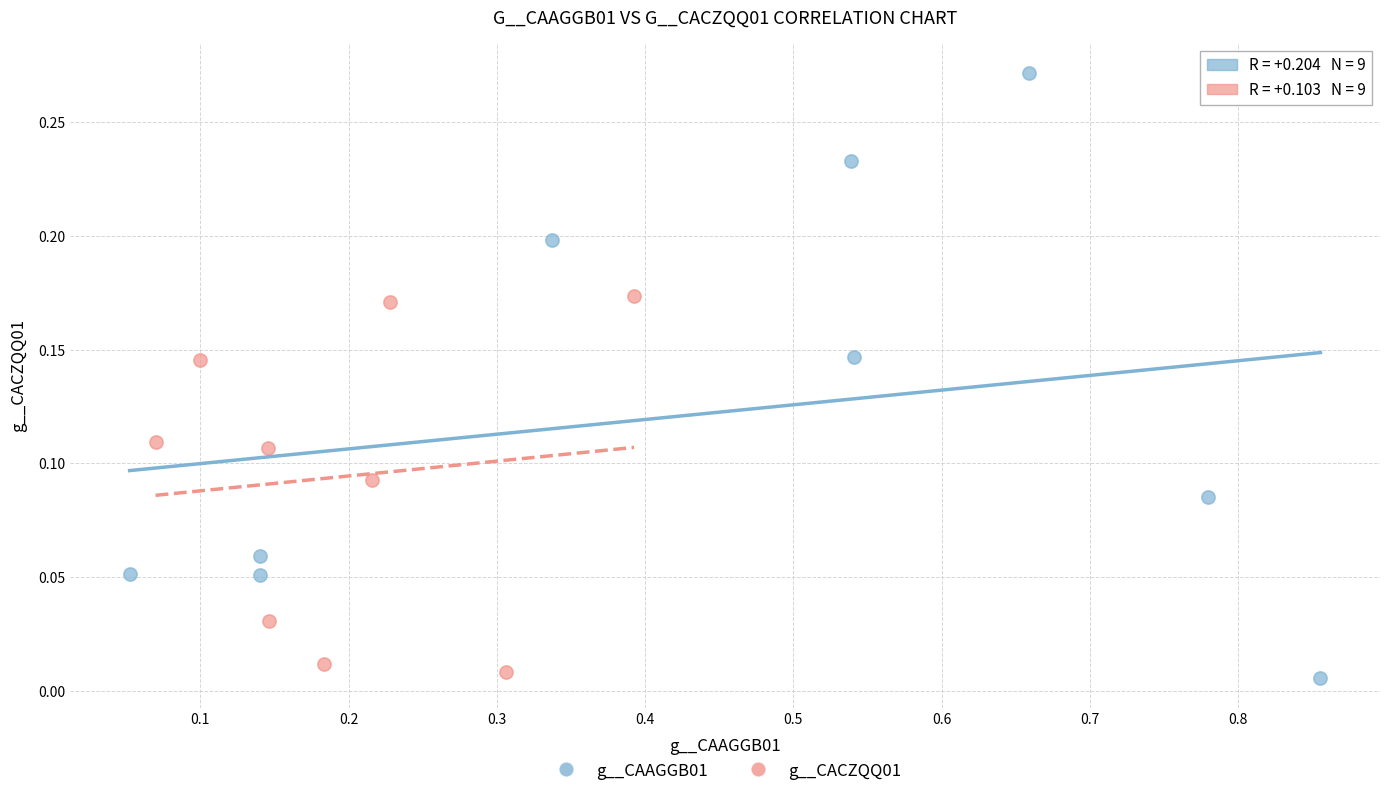

Which series contains the highest Y value?

g__CAAGGB01